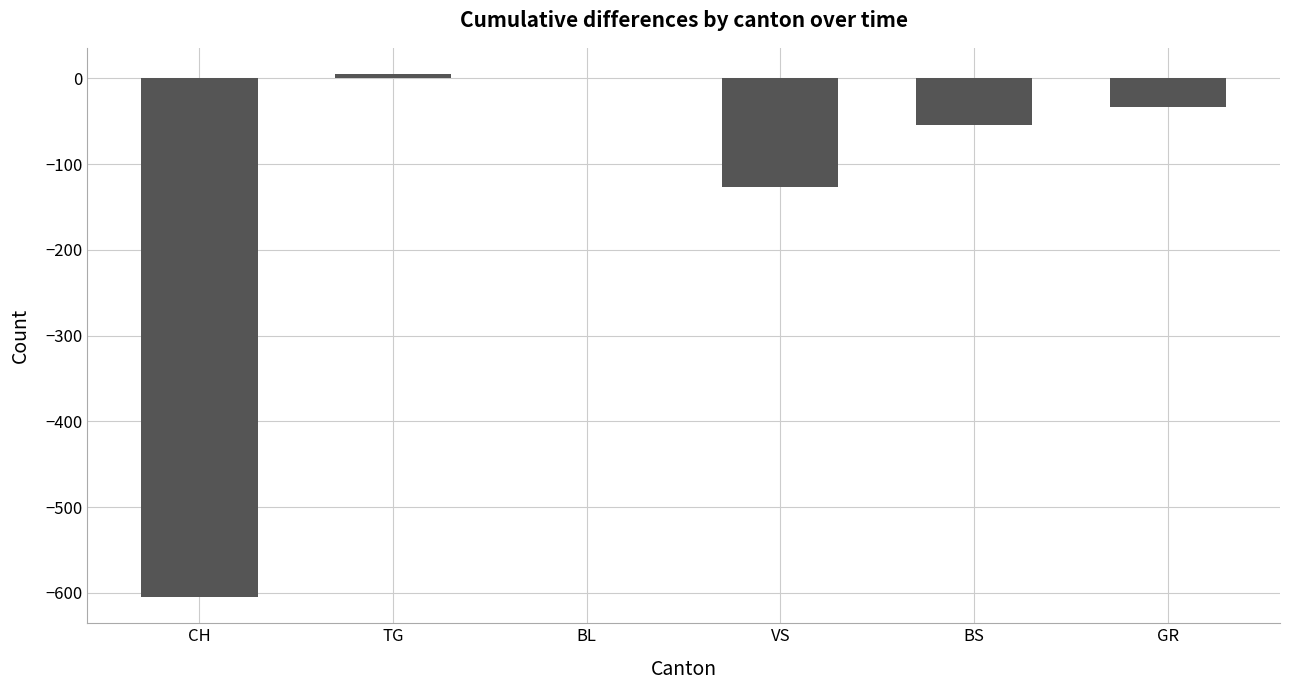

Reading left to right, what are all the values shown in this chart?

-605	5	0	-127	-55	-33